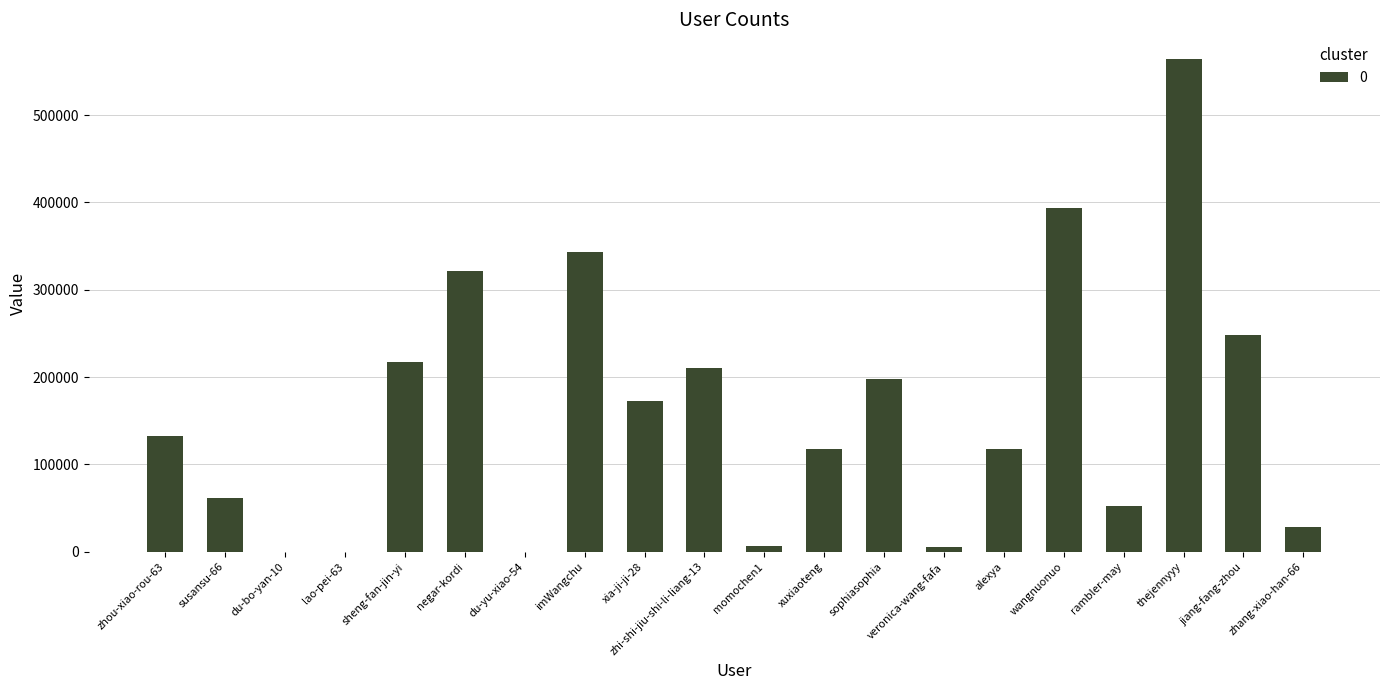

The value at veronica-wang-fafa is 5186. True or false?

True